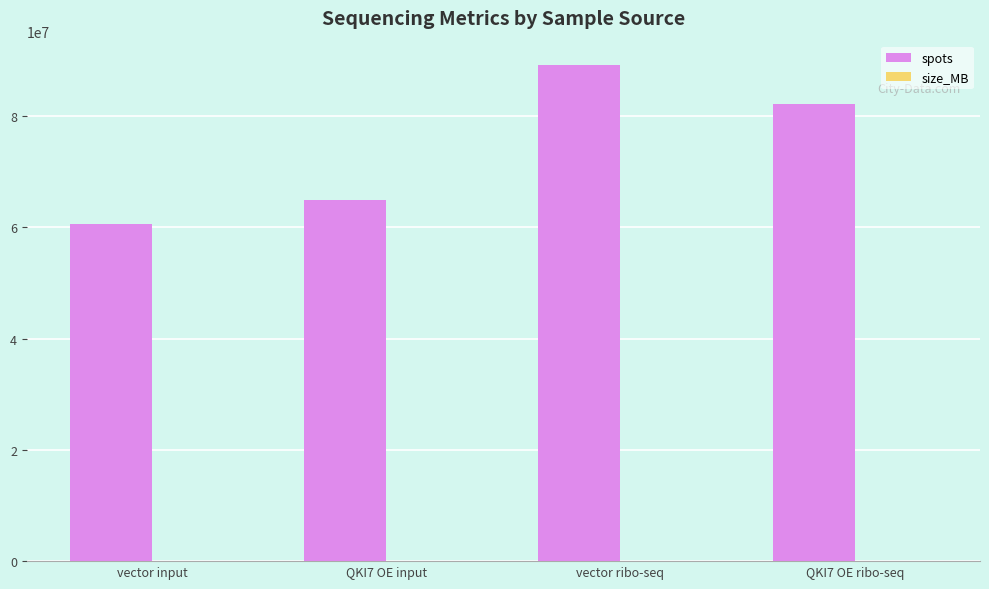

At which category is the sum across all series the highest?

vector ribo-seq